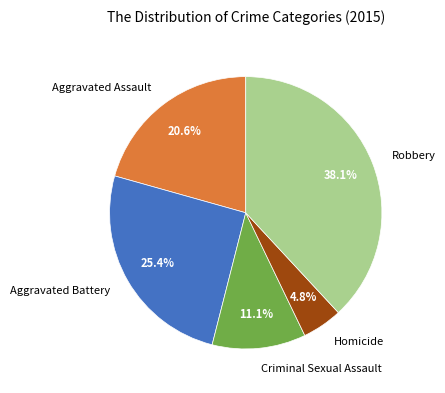

Is there a majority slice in this chart?

No